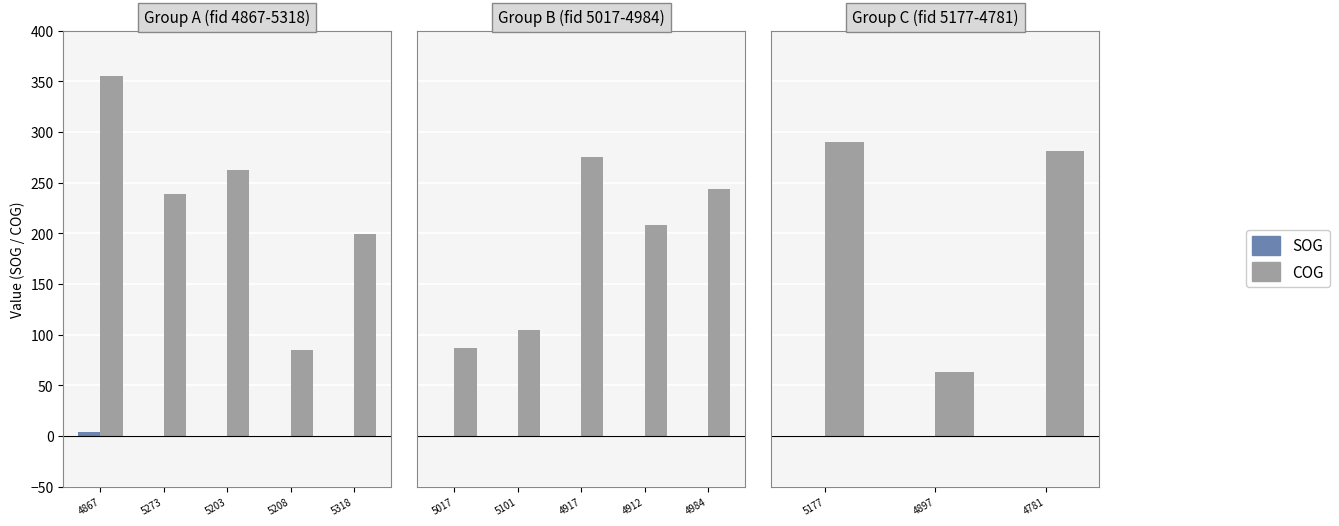

At which label is SOG closest to 0?

5177